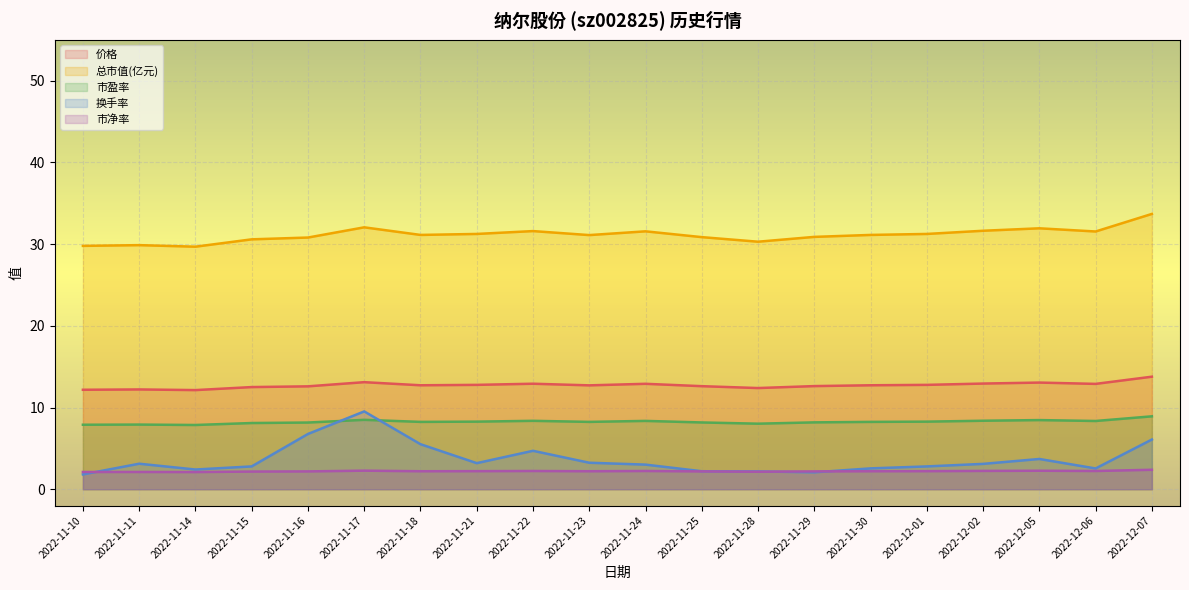

At 2022-11-18, list the series in order from largest to smallest.

总市值(亿元), 价格, 市盈率, 换手率, 市净率